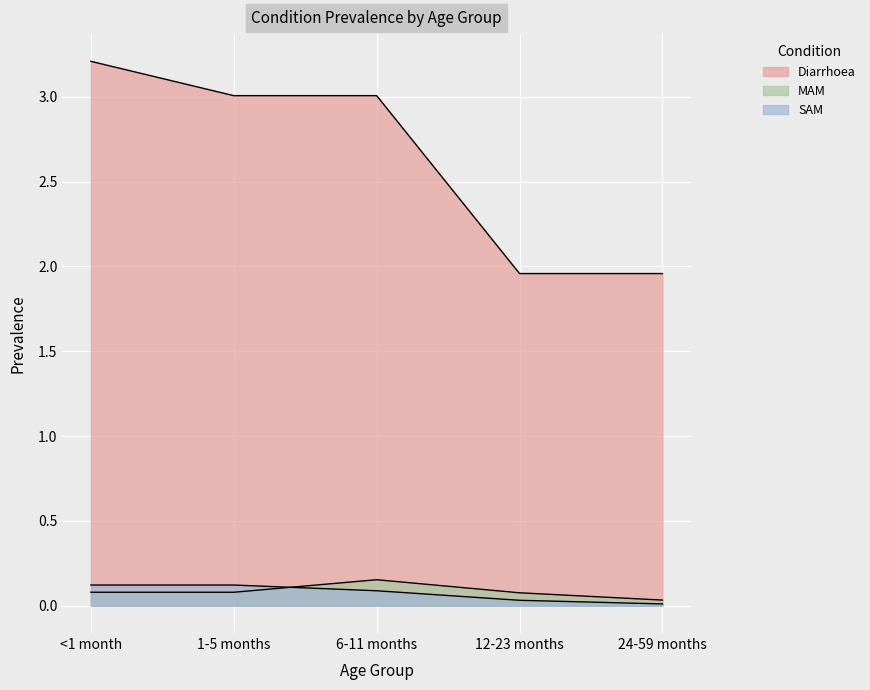

Is the value of Diarrhoea at 1-5 months greater than the value of MAM at <1 month?

Yes